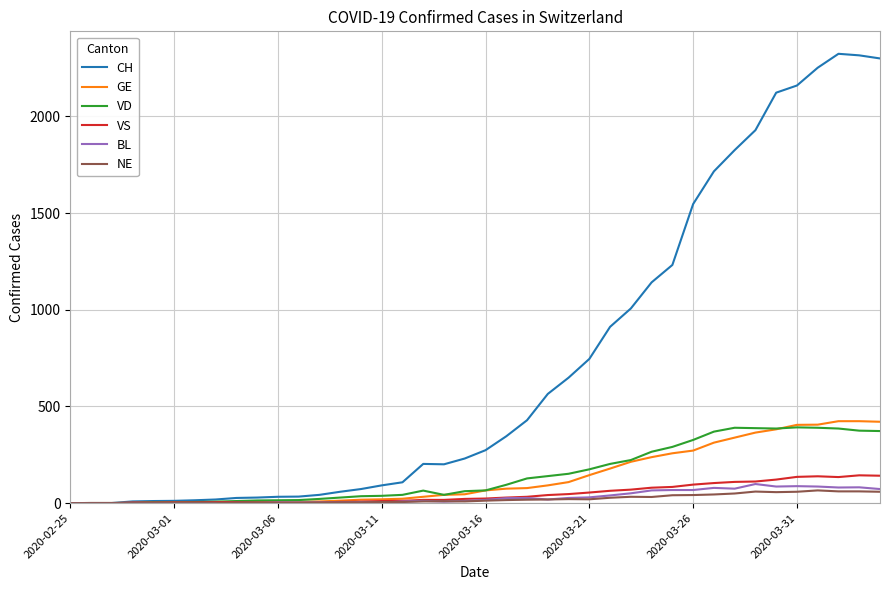

Which series has the largest total across all categories?

CH